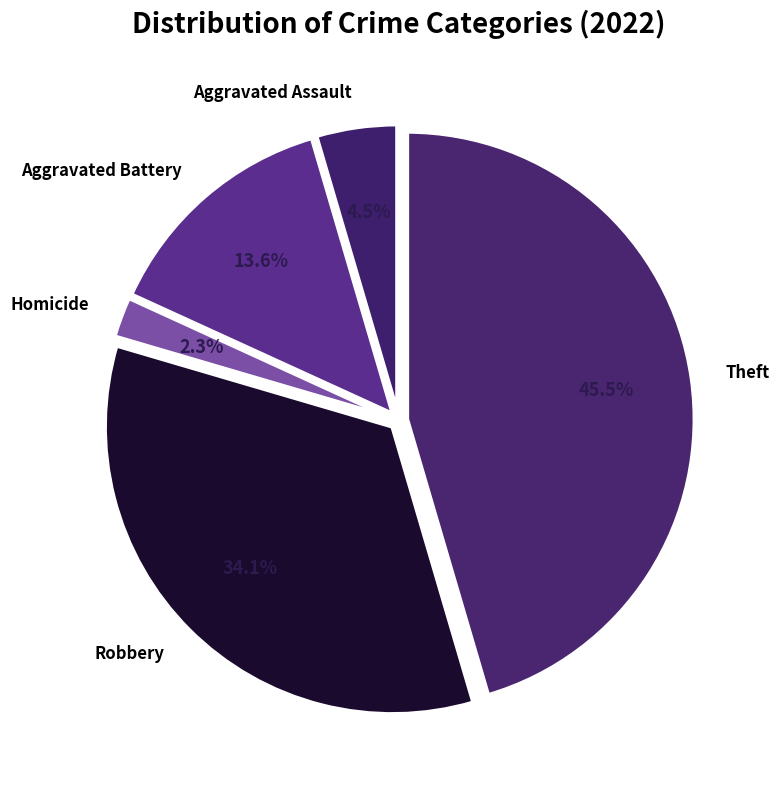

Does any single category account for the majority?

No